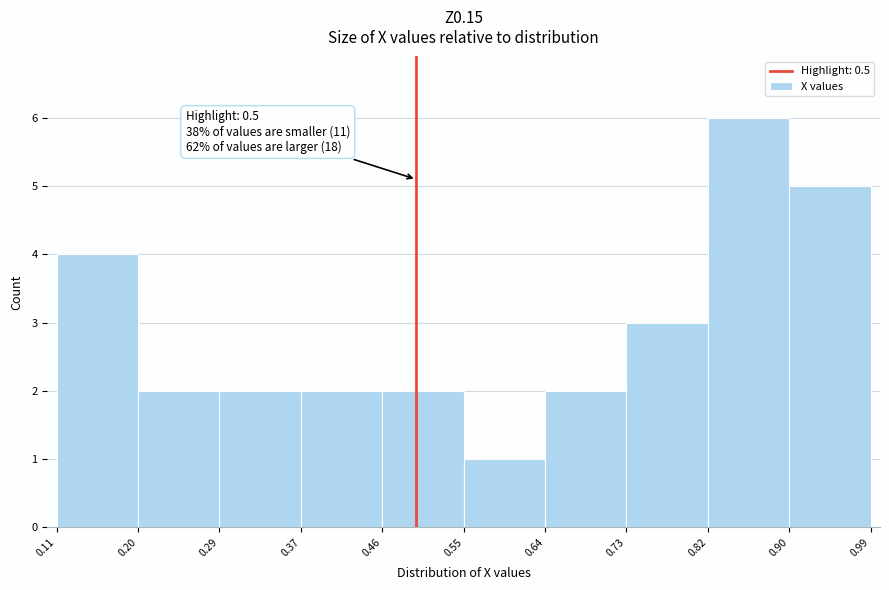

Over which range of the x-axis is the bar tallest?

0.82 to 0.90